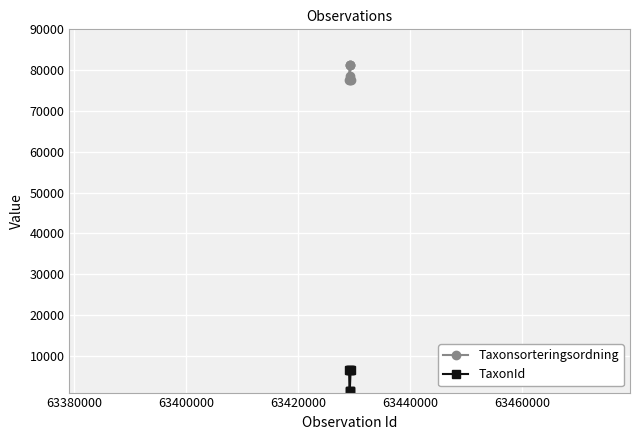

At how many categories does at least one series exceed 13242?

7